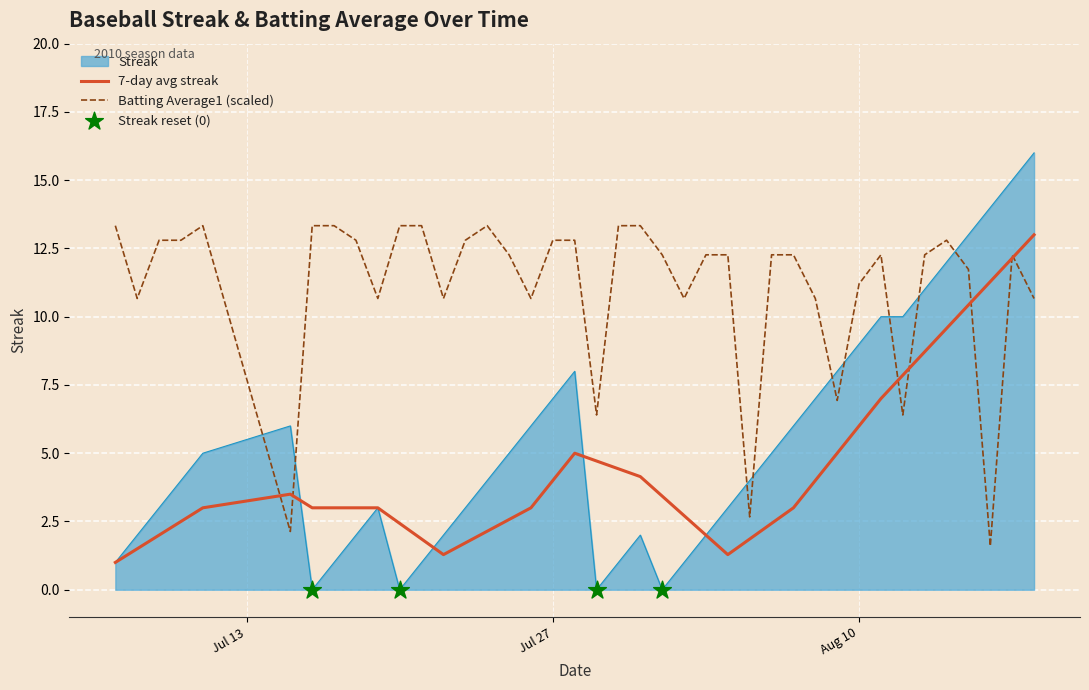

Which series has the widest spread of values?

Streak